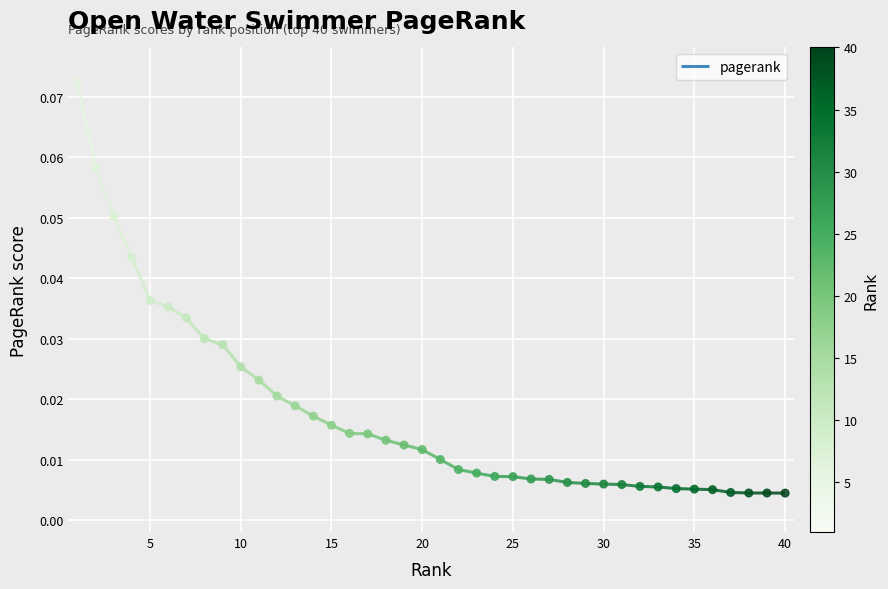

Between 27 and 8, which is larger?

8